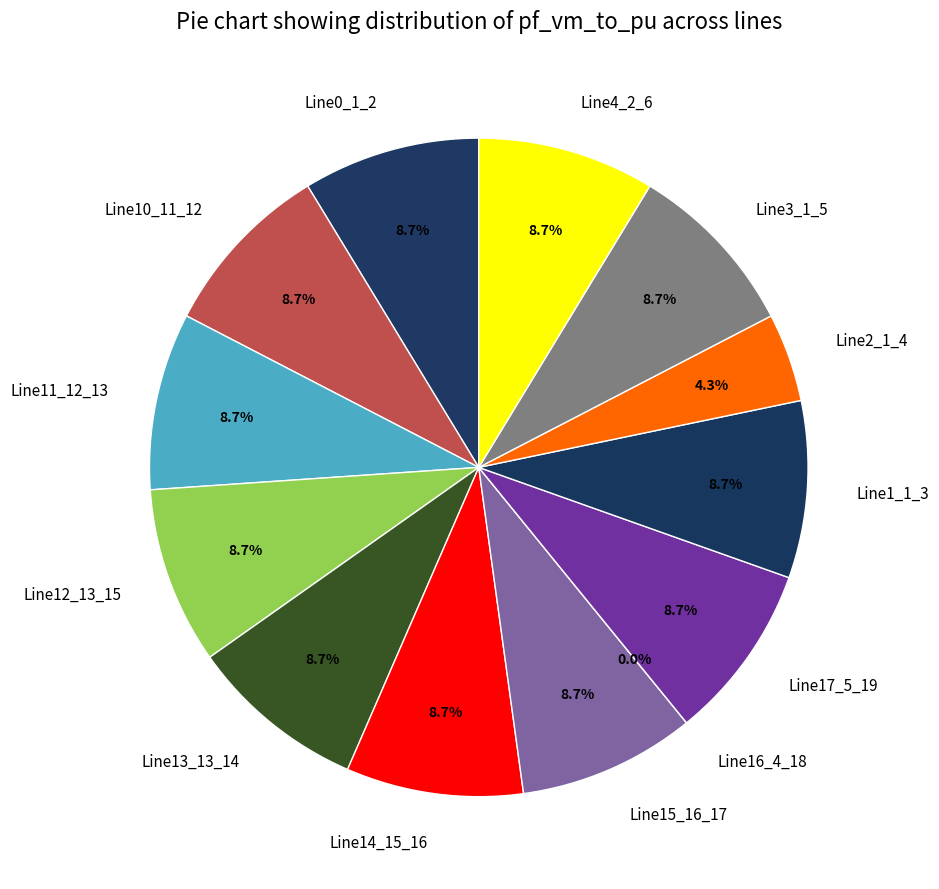

Is it true that Line15_16_17 is 9% of the pie?

True